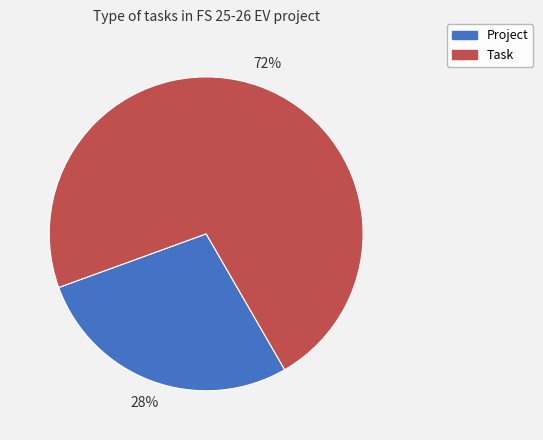

Does any single category account for the majority?

Yes